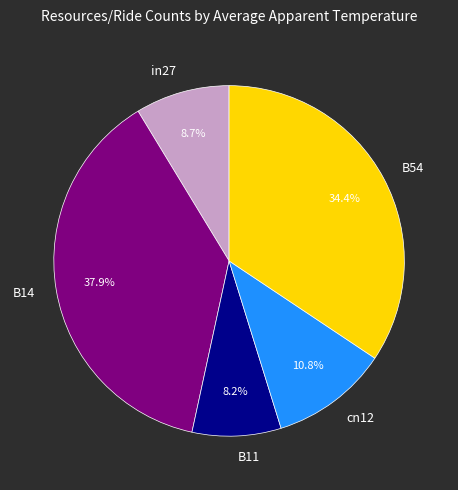

Which slice is the largest?

B14